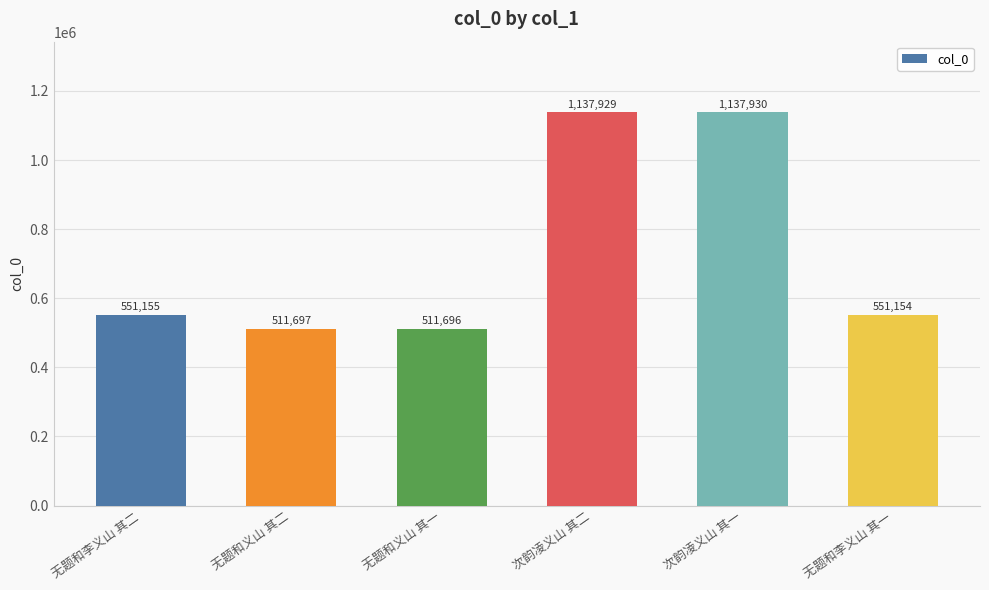

How many data points does each series have?

6